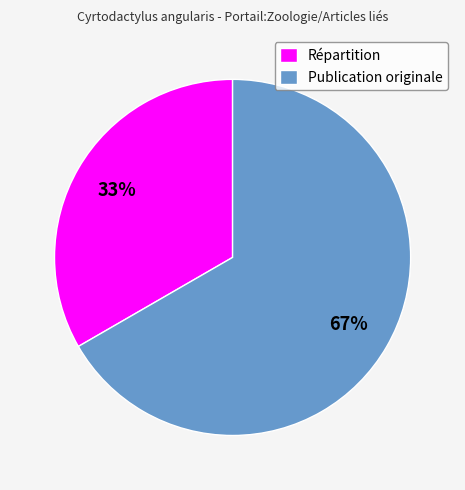

Count the number of slices in the pie.

2